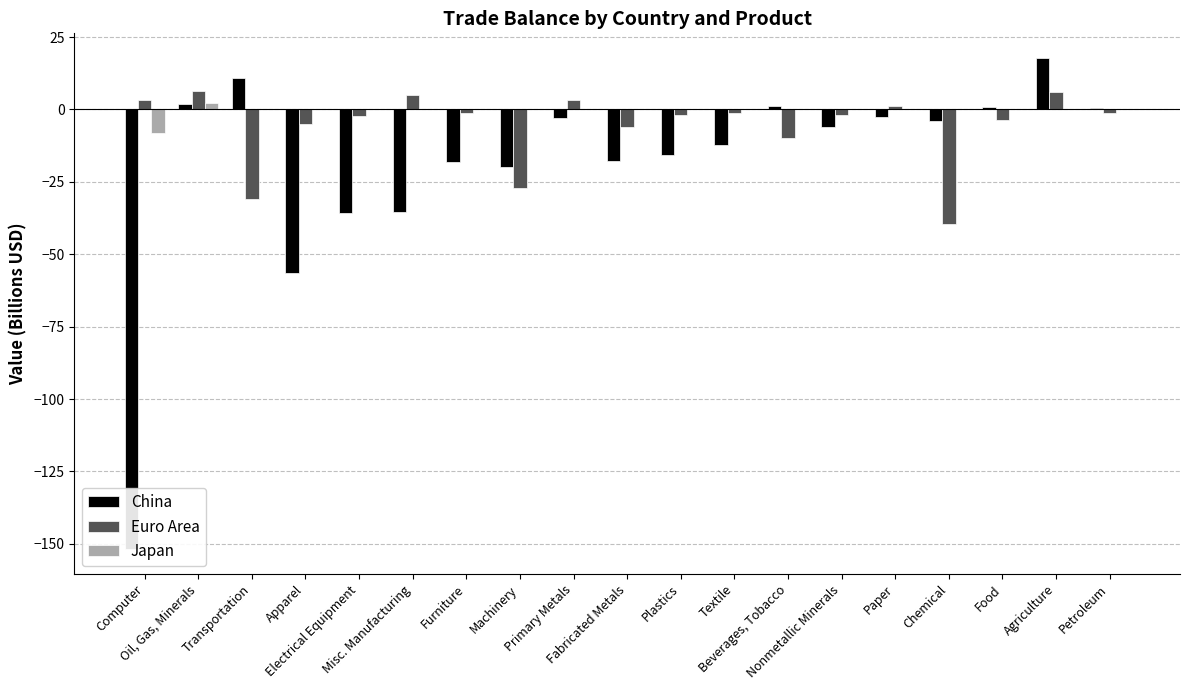

Rank the series by their average value, from lowest to highest.

China, Euro Area, Japan